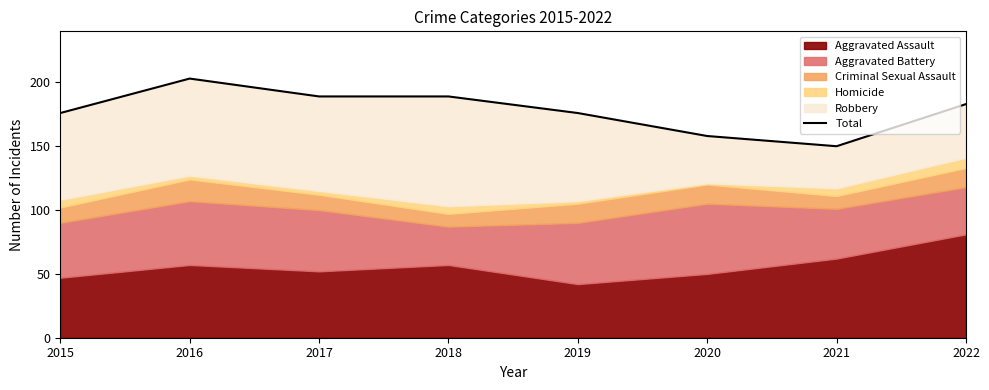

Which category has the highest value across all series?

2016